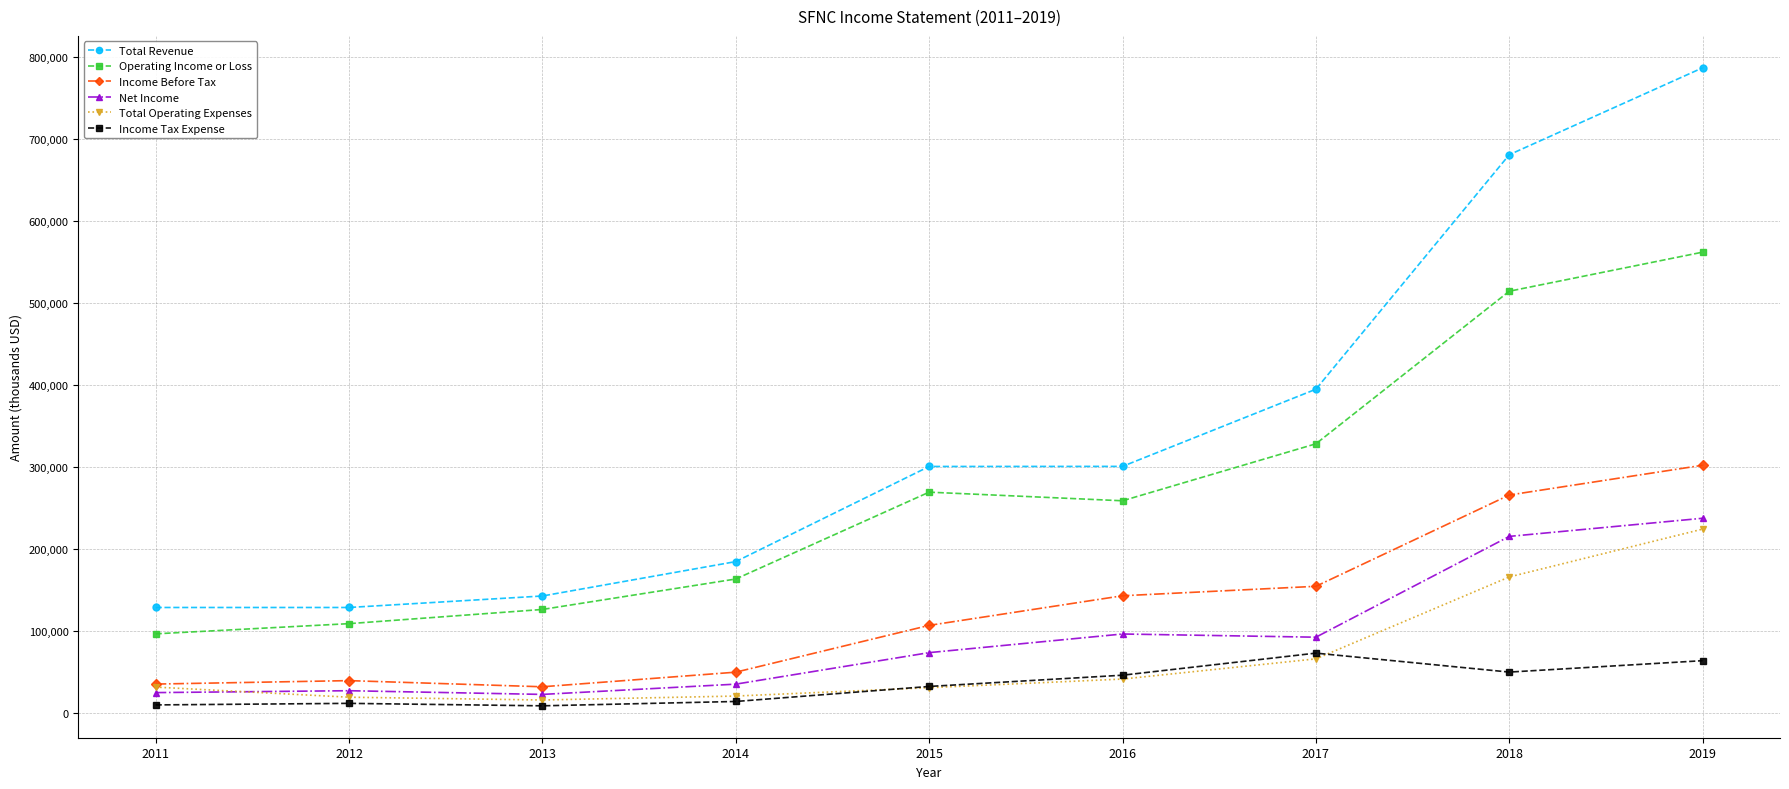

What is the value of the Income Before Tax point at the 4th from the left?

50300